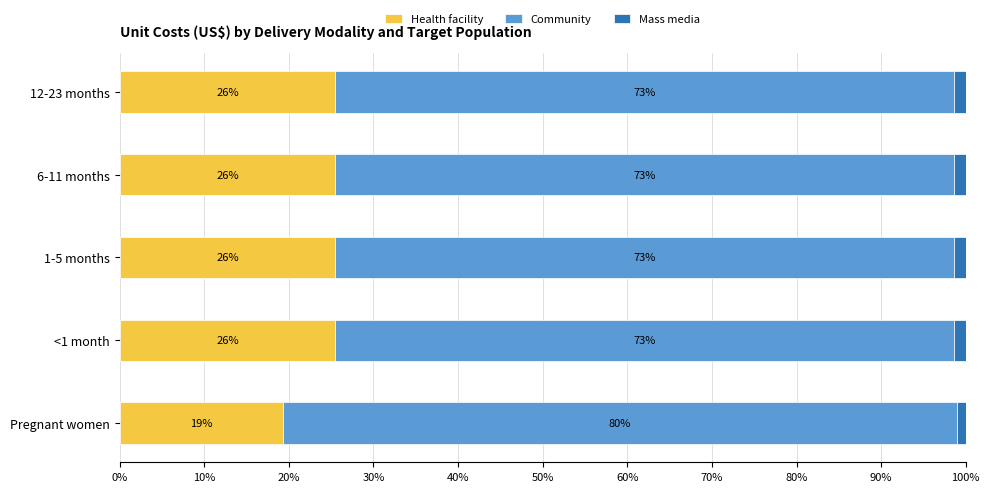

How many values in the Health facility series are below 25?

1